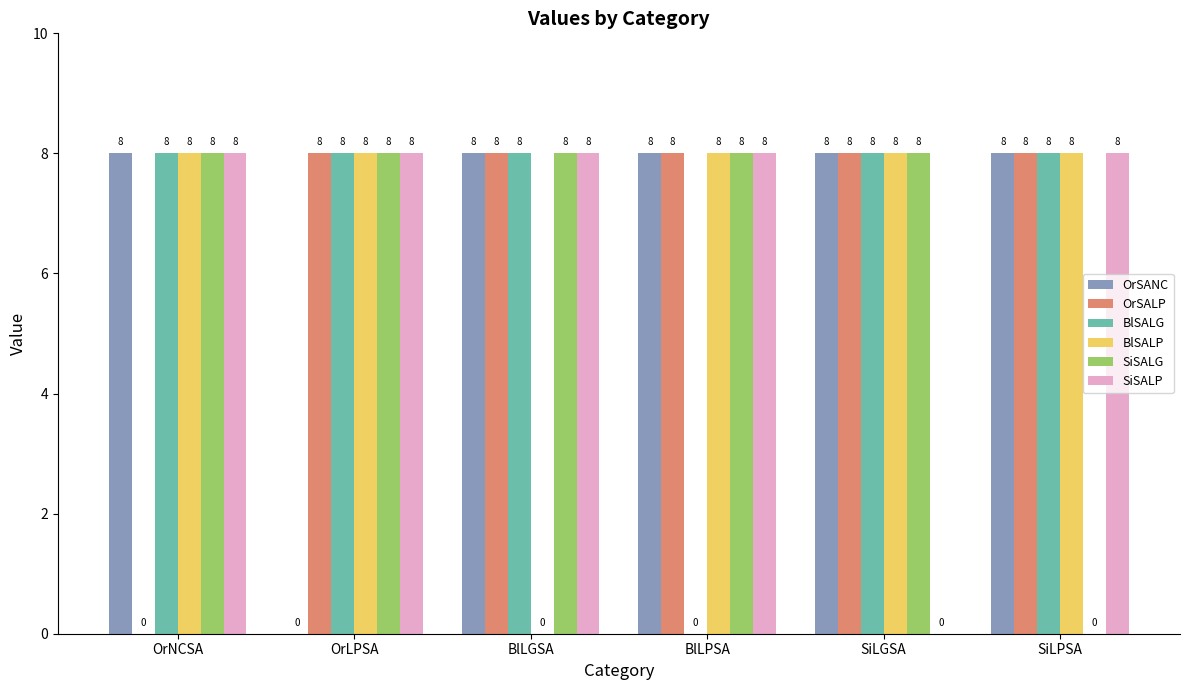

How many OrSANC values are between 8 and 9?

5